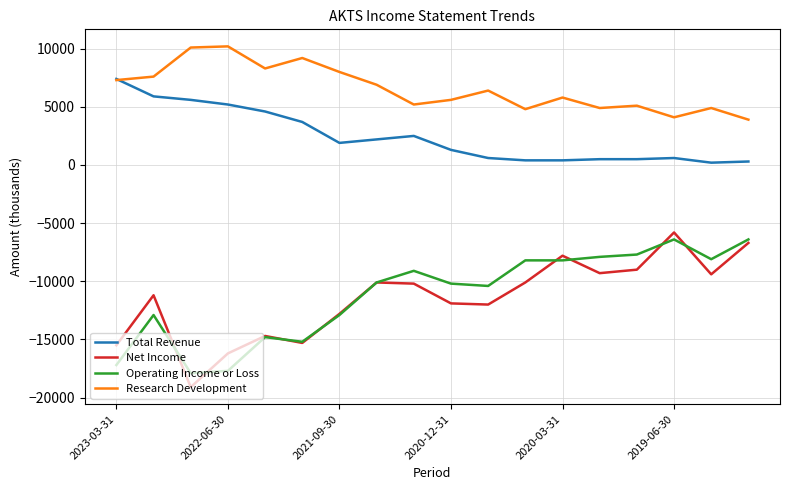

Which series has the largest range (max minus min)?

Net Income